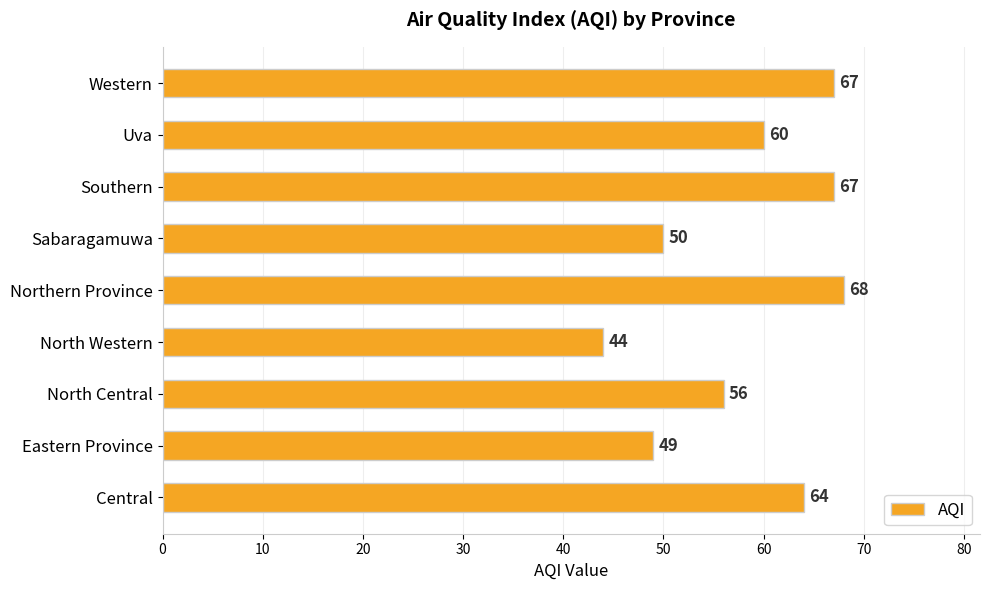

The value at Northern Province is 68. True or false?

True